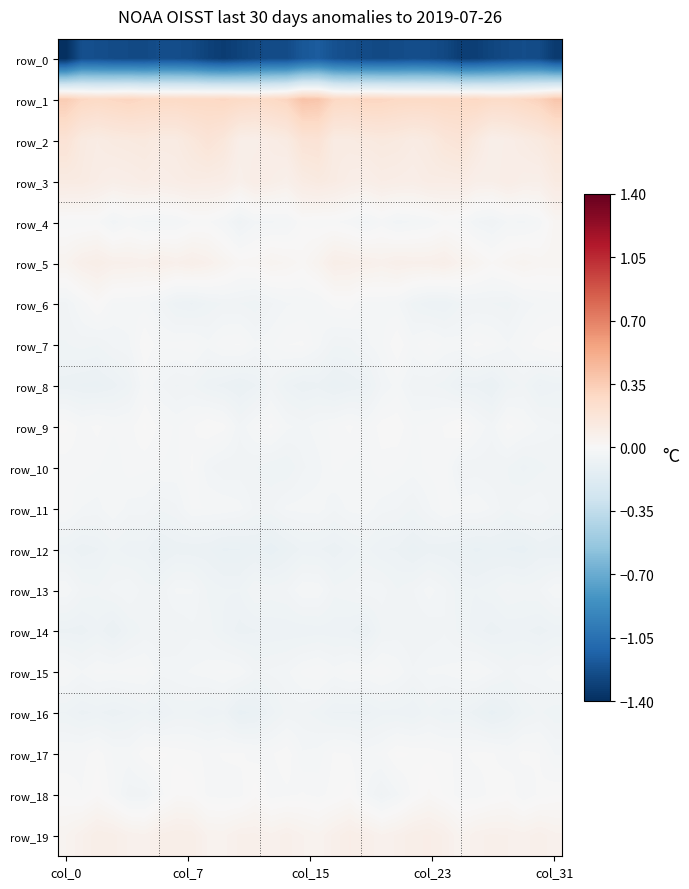

At which label does row_10 reach its minimum?

29